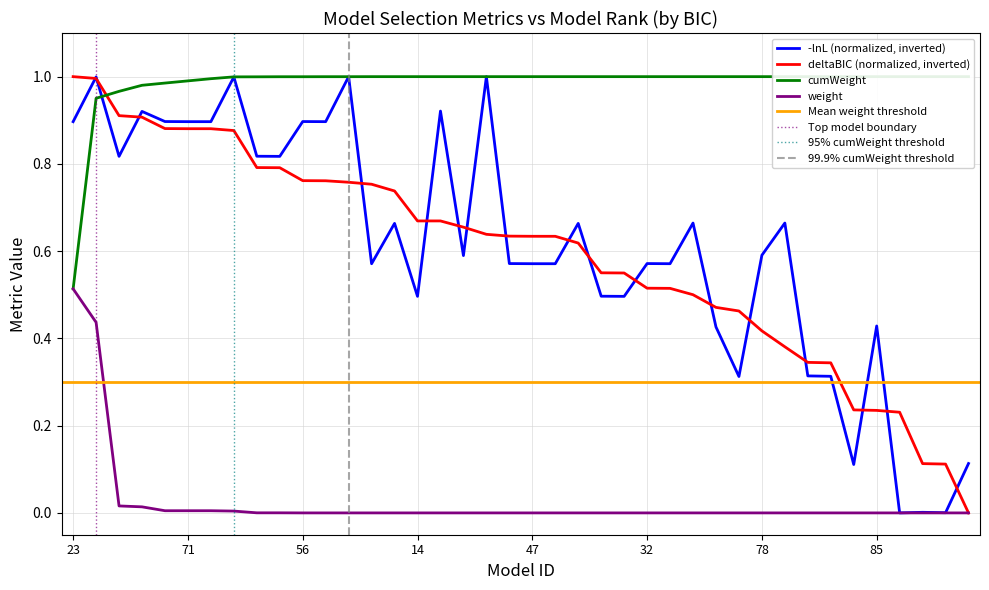

Reading left to right, extract all data points from this chart.

deltaBIC: 23=1.0	63=1.0	22=0.9	62=0.9	55=0.9	71=0.9	24=0.9	64=0.9	54=0.8	70=0.8	56=0.8	72=0.8	87=0.8	15=0.8	39=0.7	14=0.7	86=0.7	38=0.7	88=0.6	31=0.6	47=0.6	16=0.6	40=0.6	30=0.6	46=0.5	32=0.5	48=0.5	79=0.5	61=0.5	21=0.5	78=0.4	80=0.4	53=0.3	69=0.3	37=0.2	85=0.2	13=0.2	29=0.1	45=0.1	77=0.0
weight: 23=0.5	63=0.4	22=0.0	62=0.0	55=0.0	71=0.0	24=0.0	64=0.0	54=0.0	70=0.0	56=0.0	72=0.0	87=0.0	15=0.0	39=0.0	14=0.0	86=0.0	38=0.0	88=0.0	31=0.0	47=0.0	16=0.0	40=0.0	30=0.0	46=0.0	32=0.0	48=0.0	79=0.0	61=0.0	21=0.0	78=0.0	80=0.0	53=0.0	69=0.0	37=0.0	85=0.0	13=0.0	29=0.0	45=0.0	77=0.0
cumWeight: 23=0.5	63=1.0	22=1.0	62=1.0	55=1.0	71=1.0	24=1.0	64=1.0	54=1.0	70=1.0	56=1.0	72=1.0	87=1.0	15=1.0	39=1.0	14=1.0	86=1.0	38=1.0	88=1.0	31=1.0	47=1.0	16=1.0	40=1.0	30=1.0	46=1.0	32=1.0	48=1.0	79=1.0	61=1.0	21=1.0	78=1.0	80=1.0	53=1.0	69=1.0	37=1.0	85=1.0	13=1.0	29=1.0	45=1.0	77=1.0